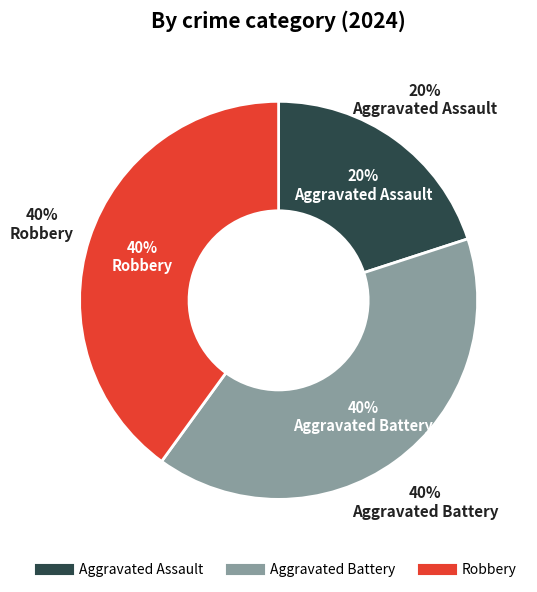

To the nearest percent, what portion does Robbery represent?

40%